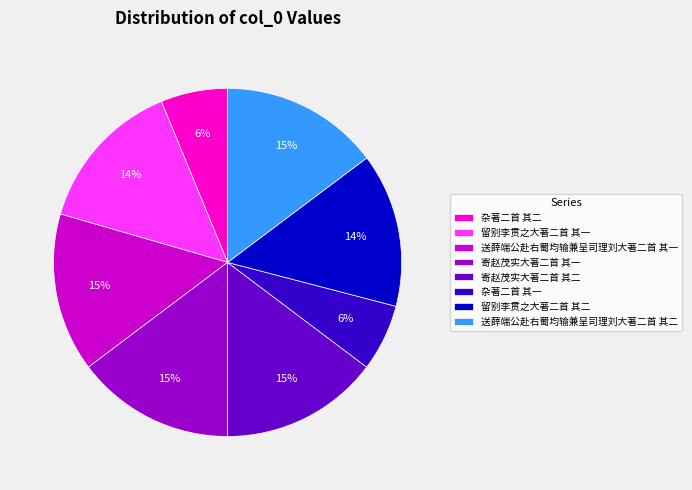

True or false: 送薛端公赴右蜀均输兼呈司理刘大著二首 其一 accounts for 2% of the total.

False